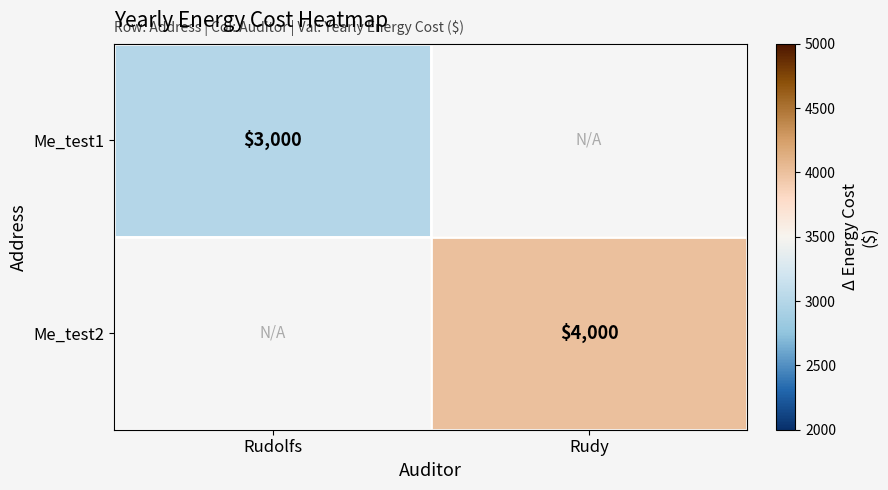

Is it true that Me_test2 equals 2734 at Rudy?

False